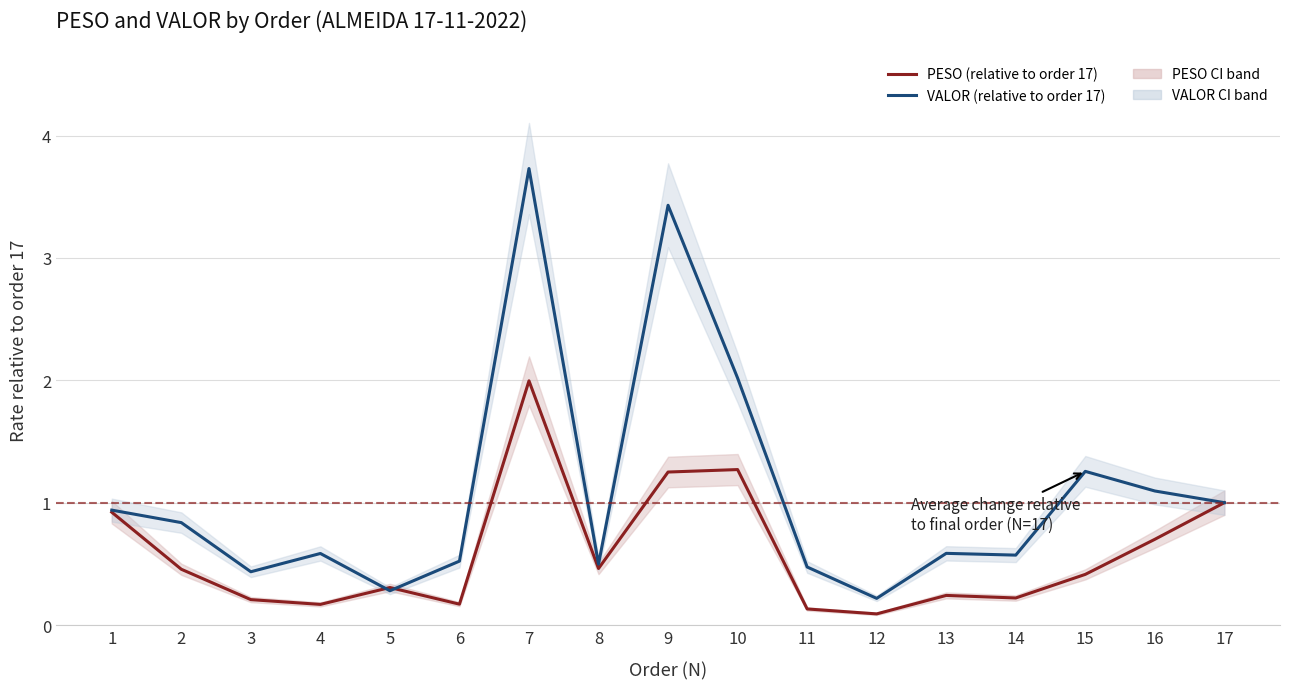

Reading left to right, what are all the values shown in this chart?

PESO (relative to order 17): 0.9	0.5	0.2	0.2	0.3	0.2	2.0	0.5	1.3	1.3	0.1	0.1	0.2	0.2	0.4	0.7	1.0
VALOR (relative to order 17): 0.9	0.8	0.4	0.6	0.3	0.5	3.7	0.5	3.4	2.0	0.5	0.2	0.6	0.6	1.3	1.1	1.0